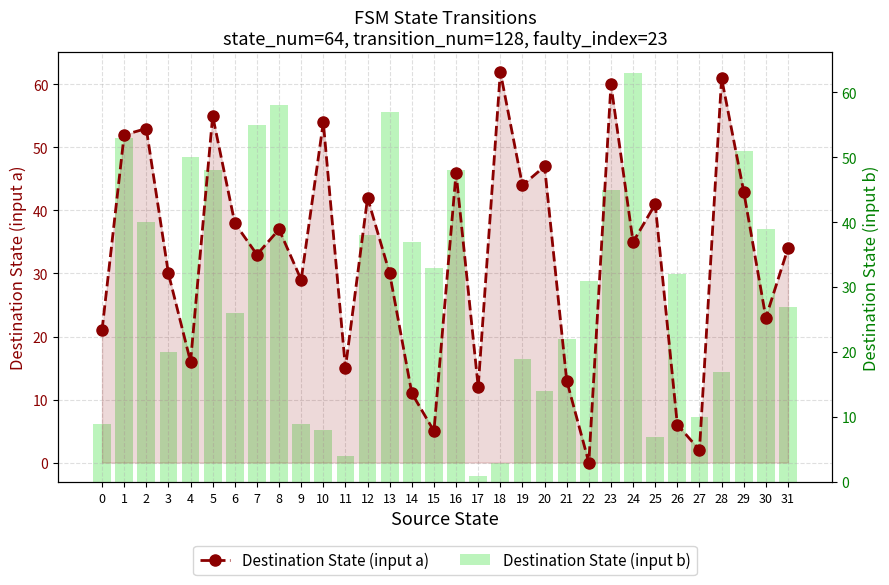

The Destination State (input b) series shows 10 at 27. True or false?

True